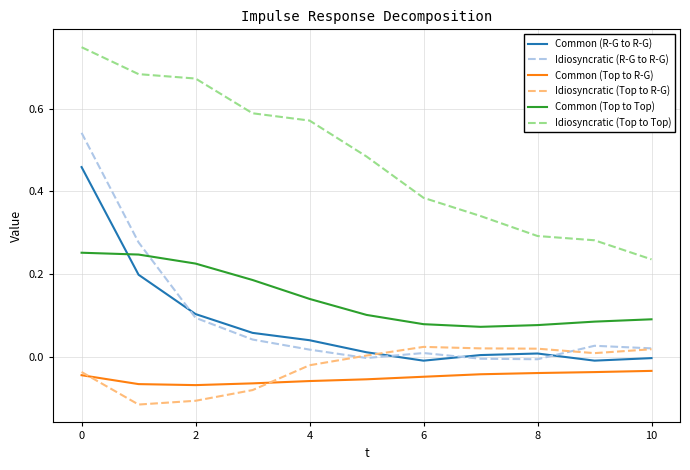

Rank the series by their maximum value, from highest to lowest.

Idiosyncratic (Top to Top), Idiosyncratic (R-G to R-G), Common (R-G to R-G), Common (Top to Top), Idiosyncratic (Top to R-G), Common (Top to R-G)